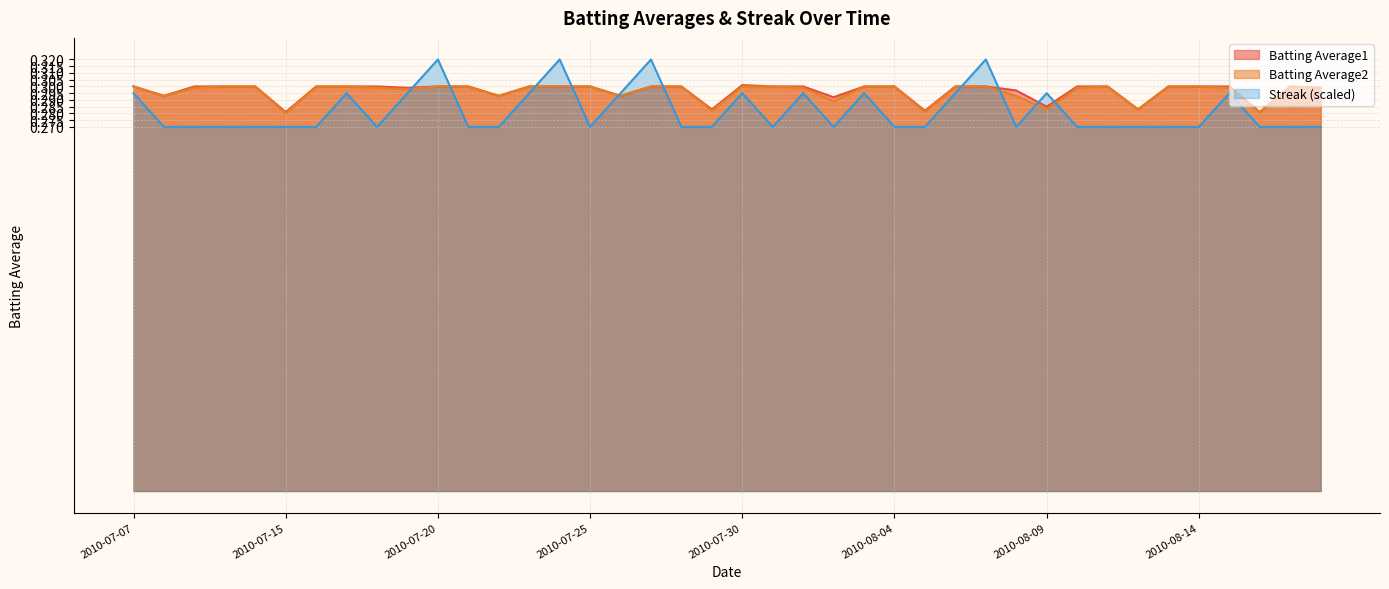

How many data points does each series have?

40